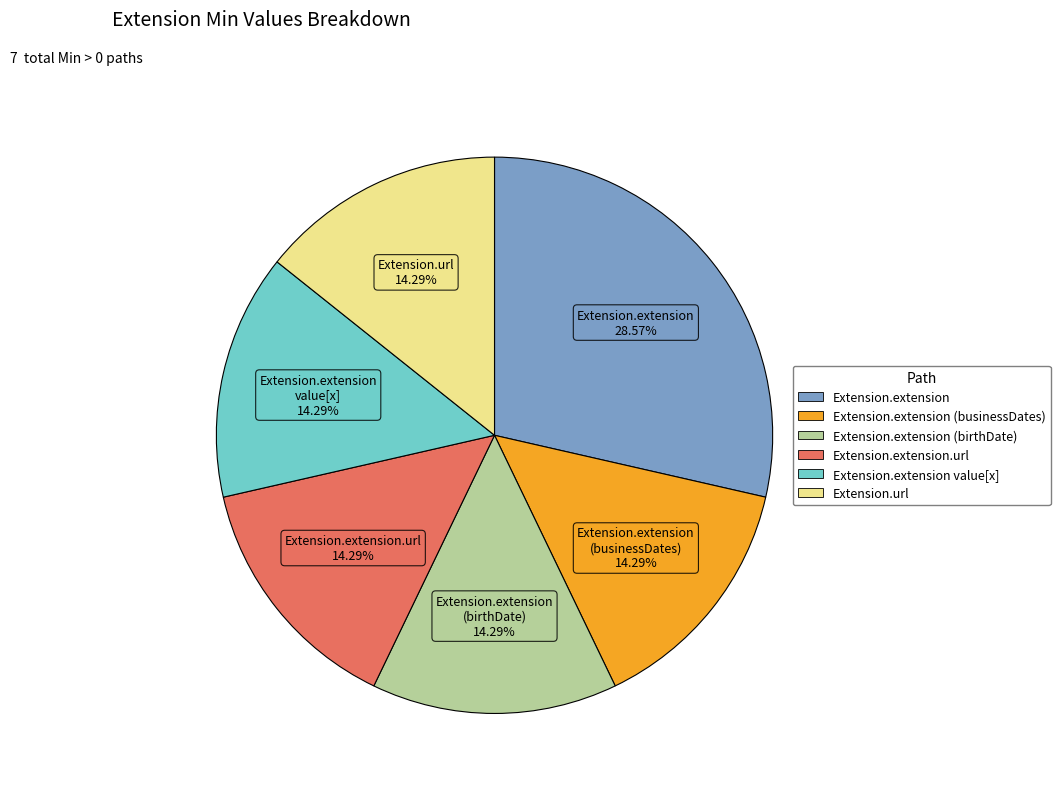

Is there a majority slice in this chart?

No